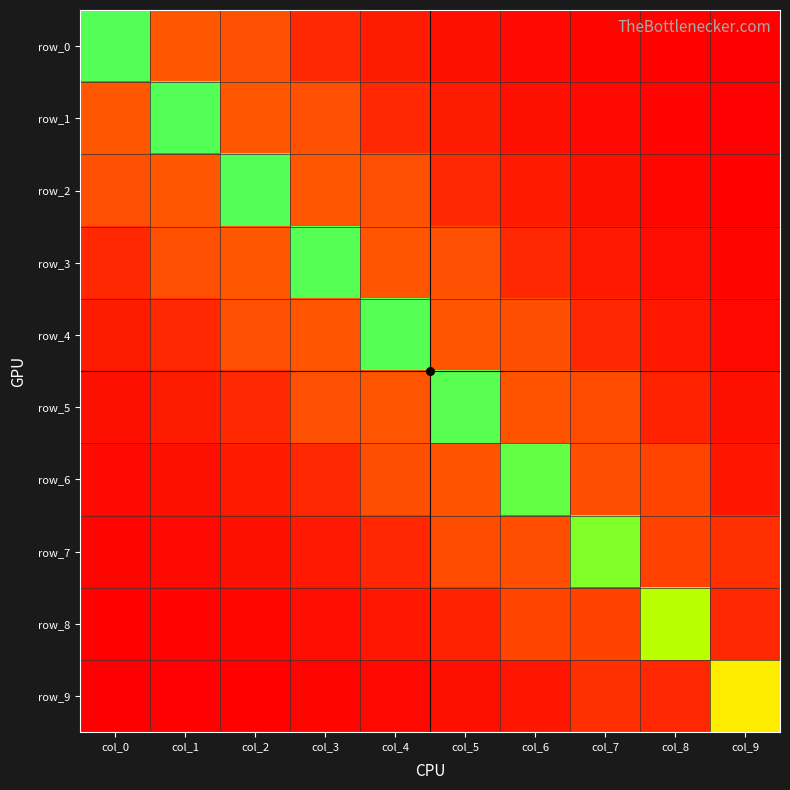

Which has a higher value, col_9 or col_0?

col_0